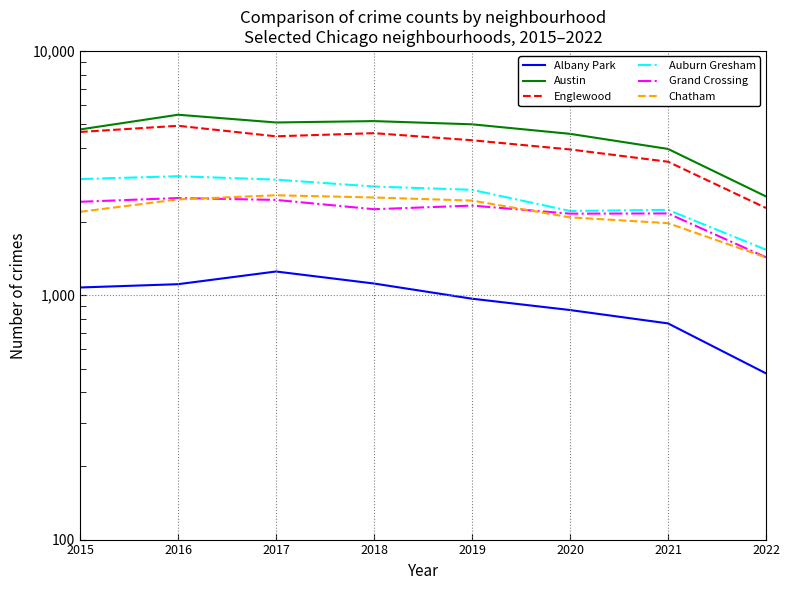

What is the minimum value for Englewood?

2276